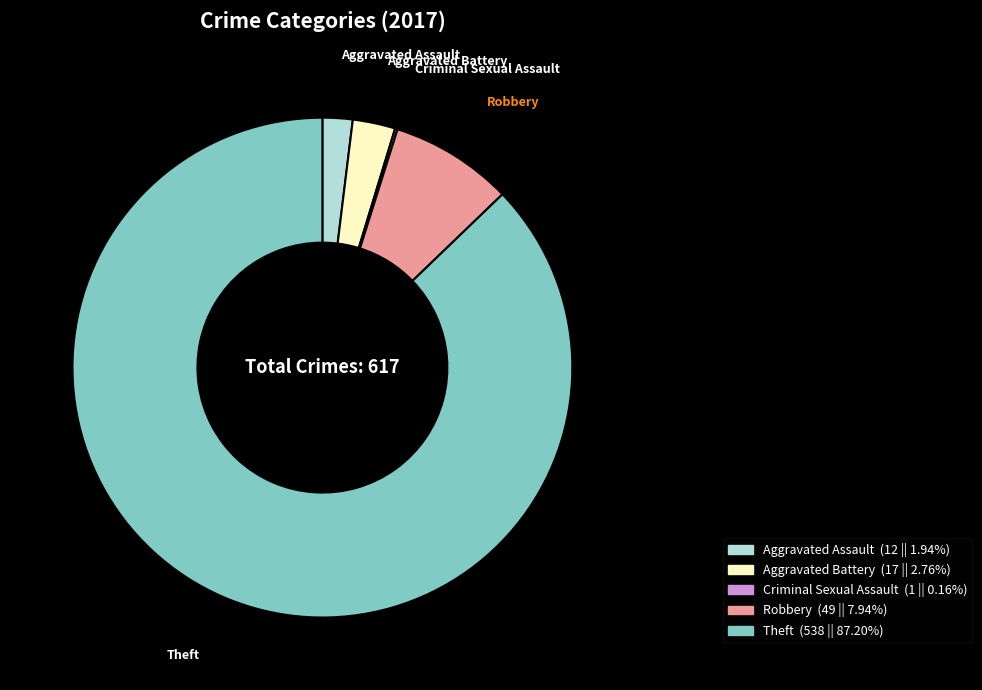

Which slice is the largest?

Theft